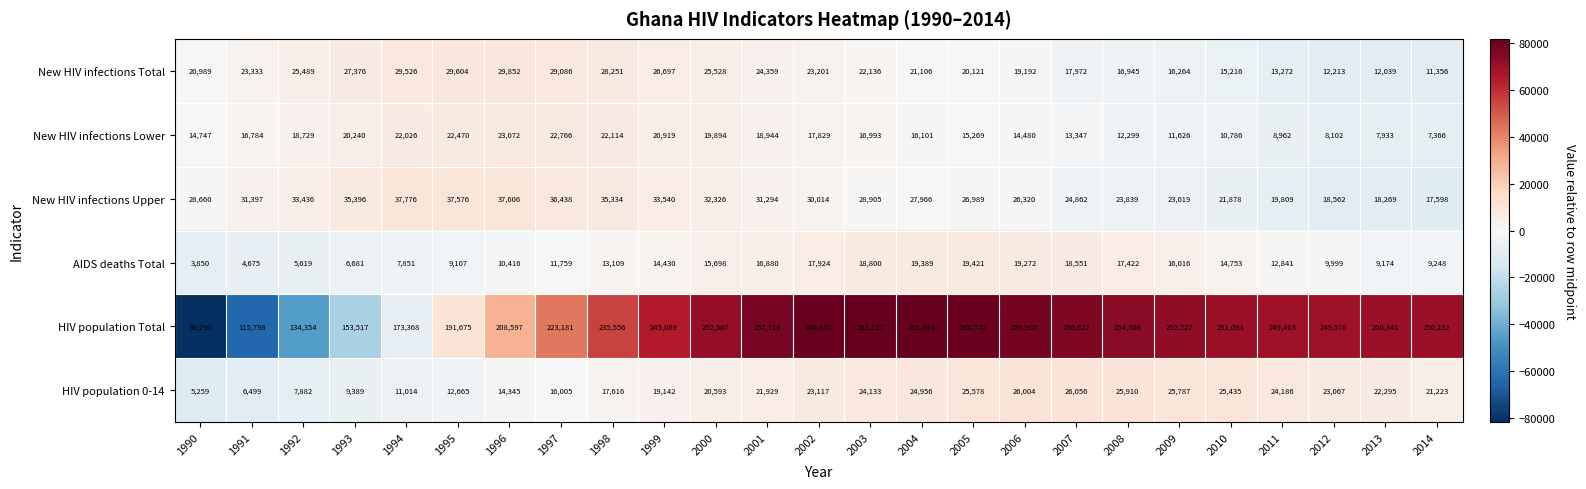

At which category is the sum across all series the highest?

2003